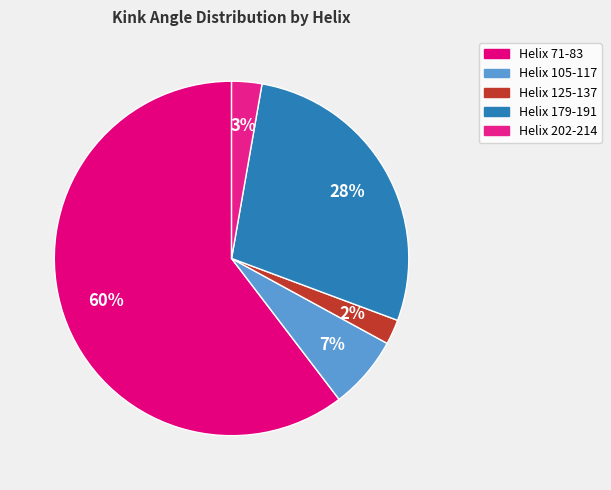

True or false: Helix 71-83 accounts for 60% of the total.

True